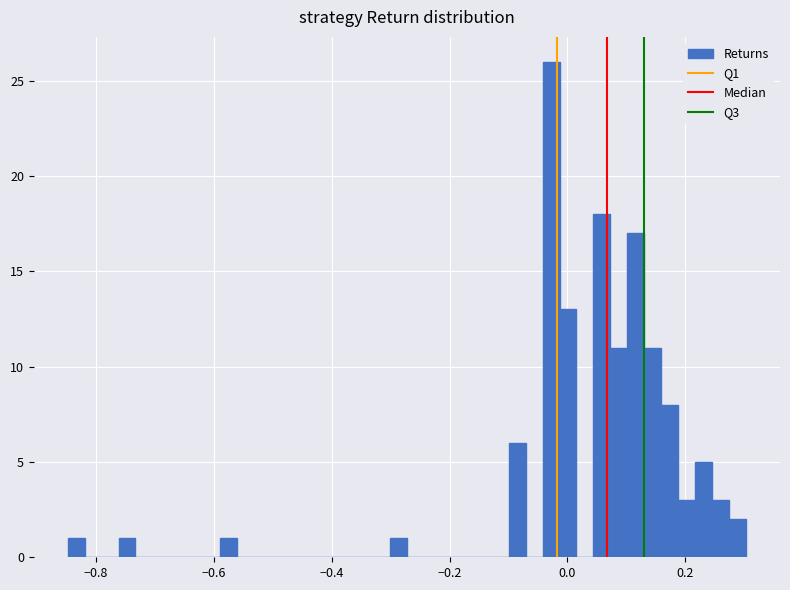

Read against the x-axis, roughly where is the centre of the tallest bar?

-0.02